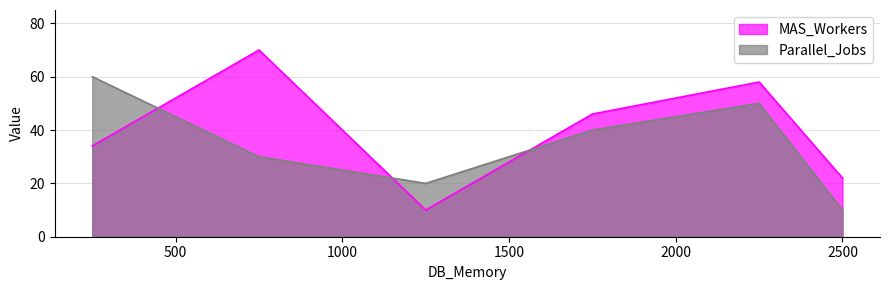

At which label does Parallel_Jobs first exceed 40?

250